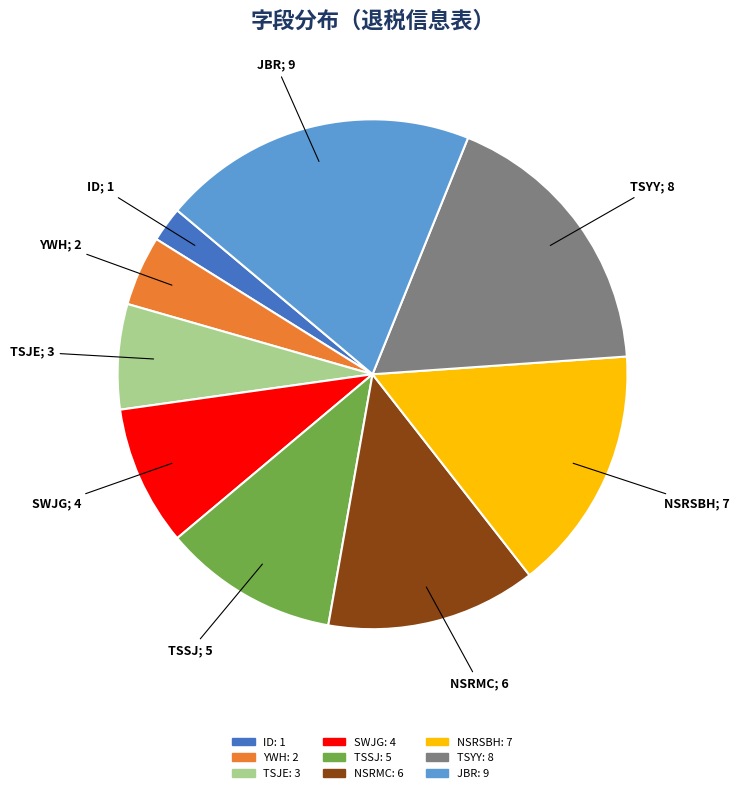

What is the smallest slice in the pie chart?

ID